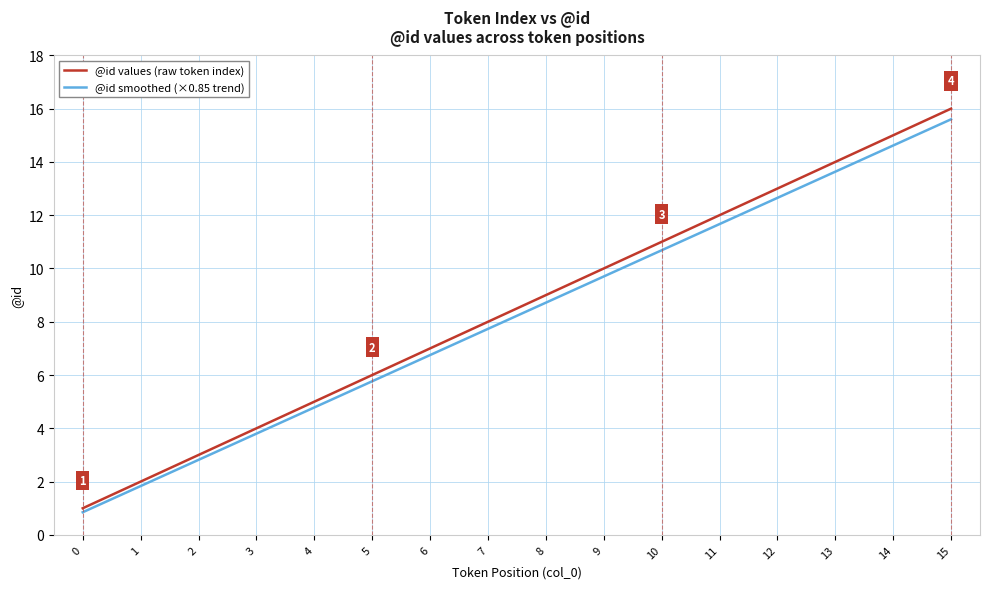

Which series has the largest total across all categories?

@id values (raw token index)